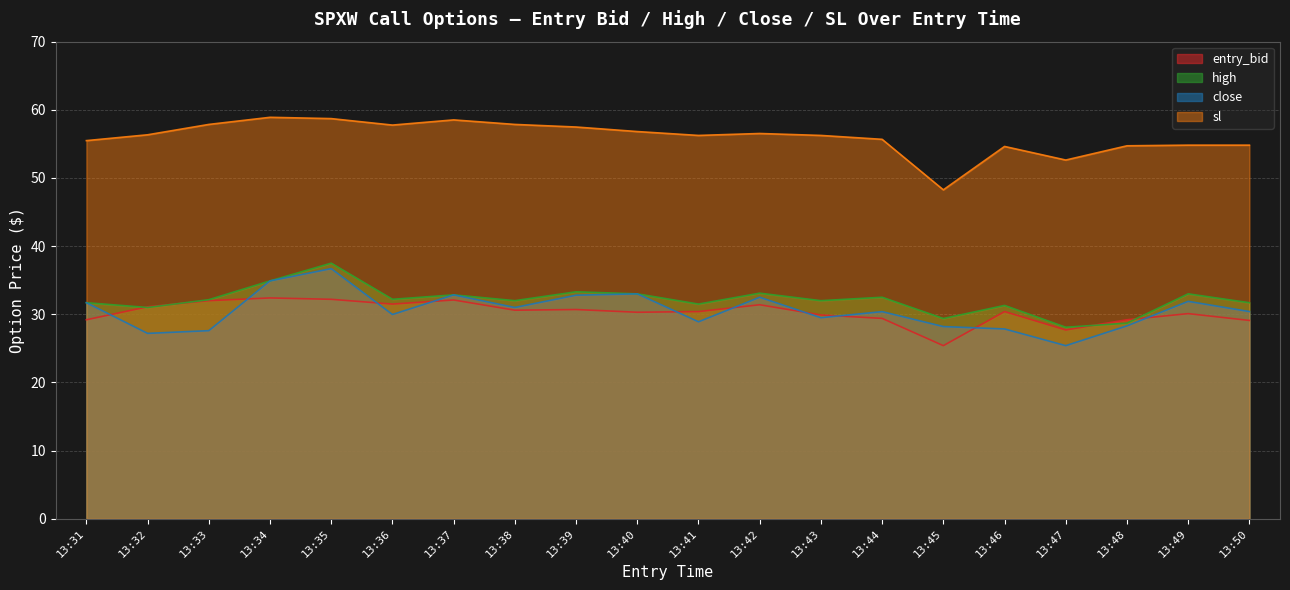

What is the maximum value for high?

37.5